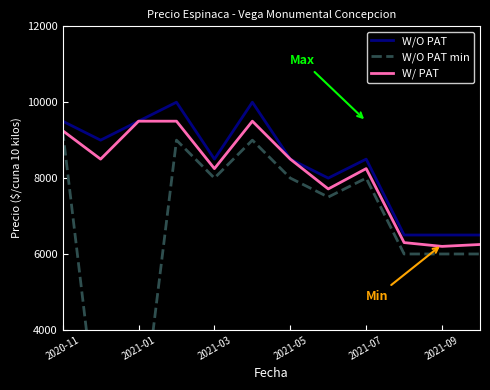

The value of W/ PAT at 2021-07 is 13588. True or false?

False